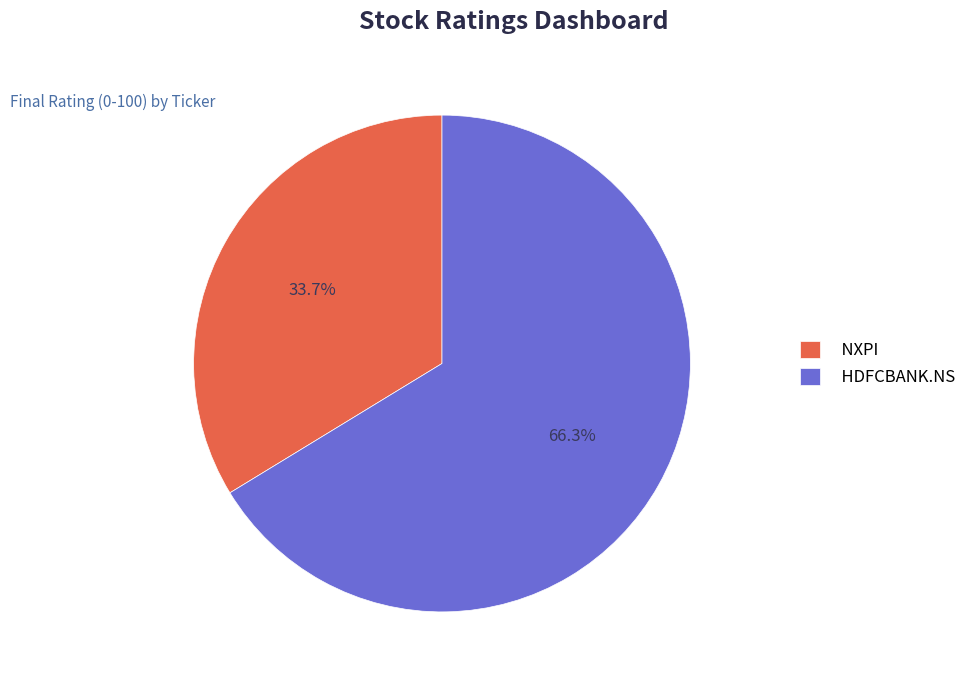

Which category has the smallest portion of the pie?

NXPI